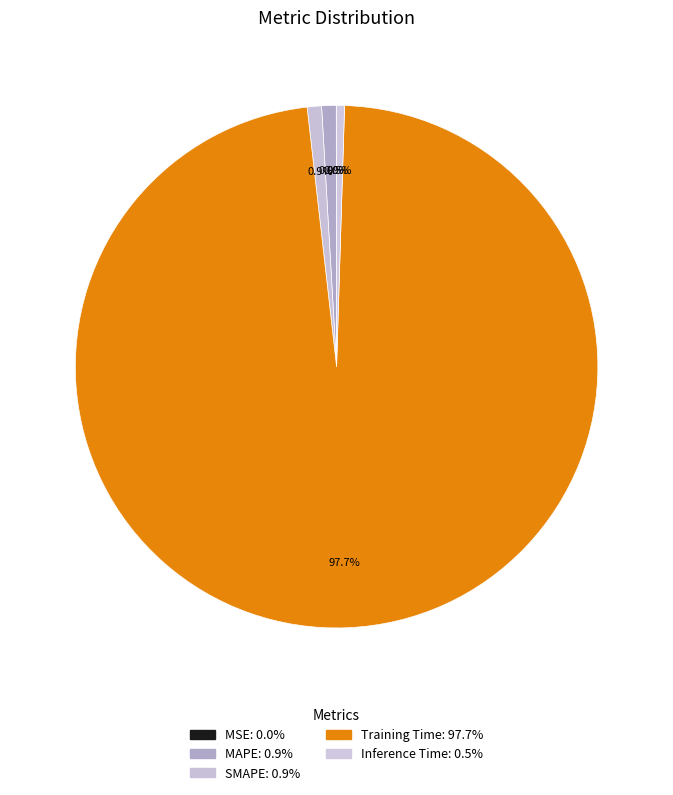

Is there any slice that represents more than half of the pie?

Yes